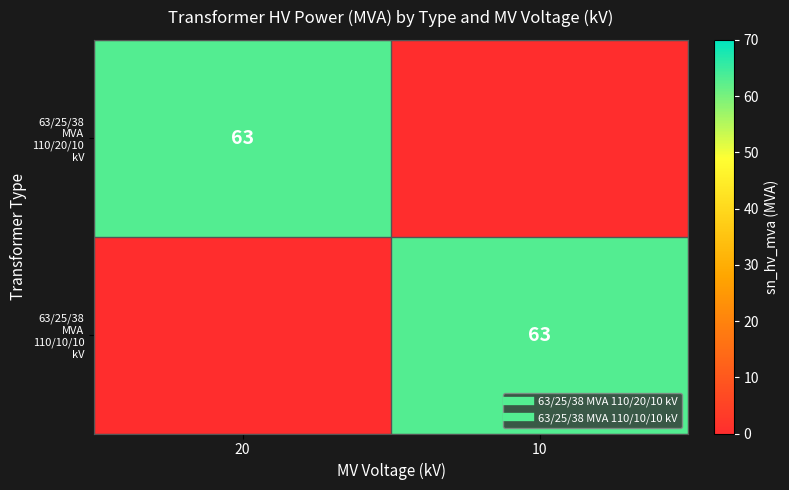

At how many categories does at least one series exceed 53?

2